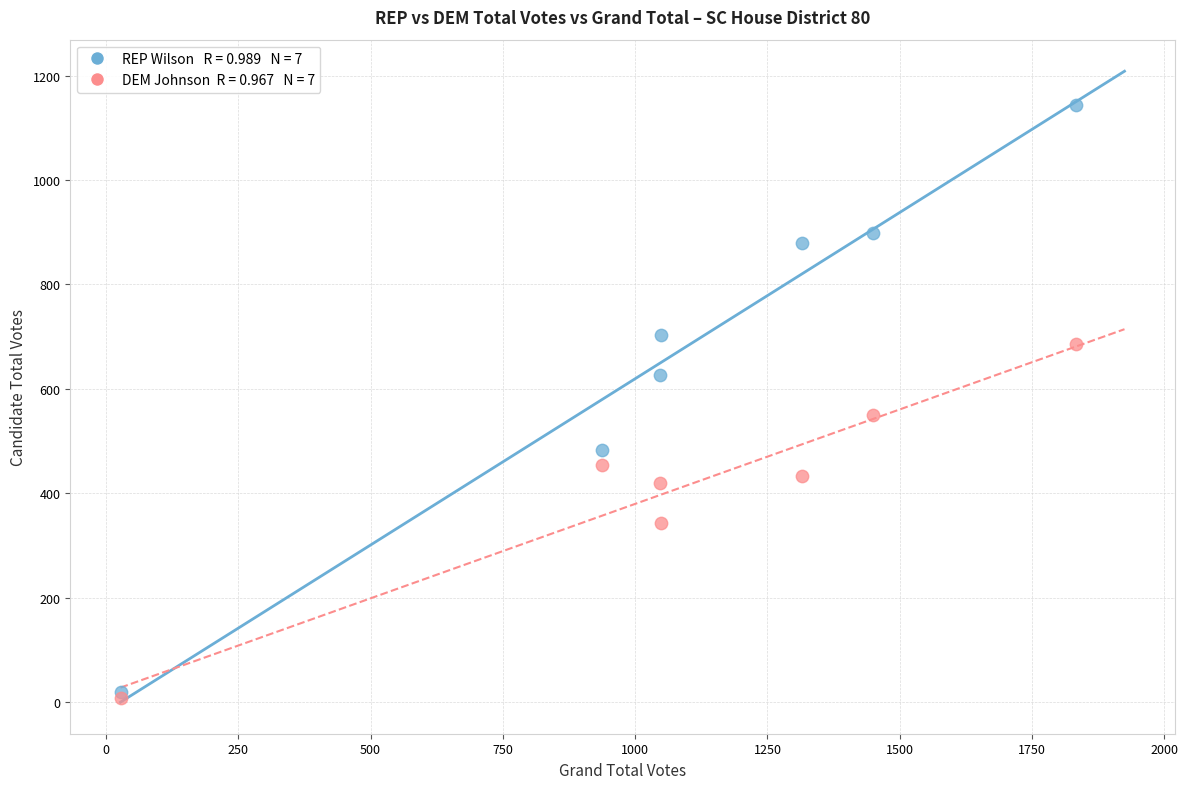

Across all series, what Y value is closest to 576?

550